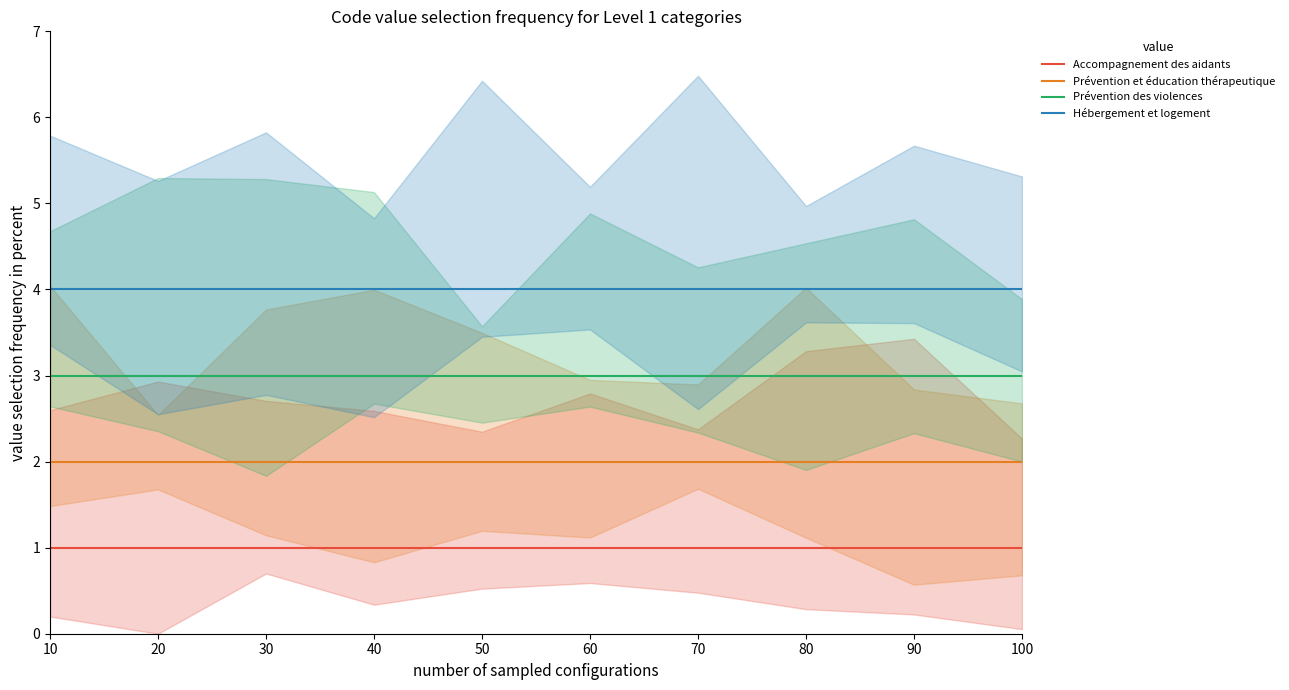

True or false: Accompagnement des aidants has more than 0 points higher than both neighbors.

False